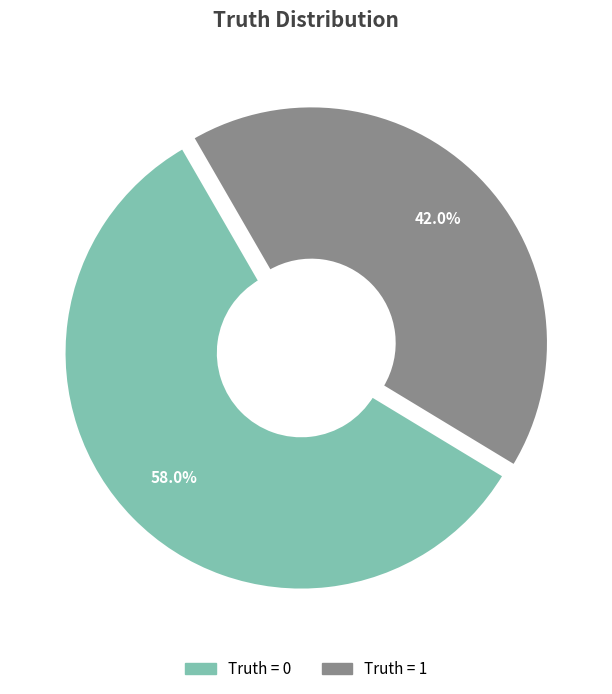

Approximately how many times larger is the value at Truth = 0 compared to Truth = 1?

1.4